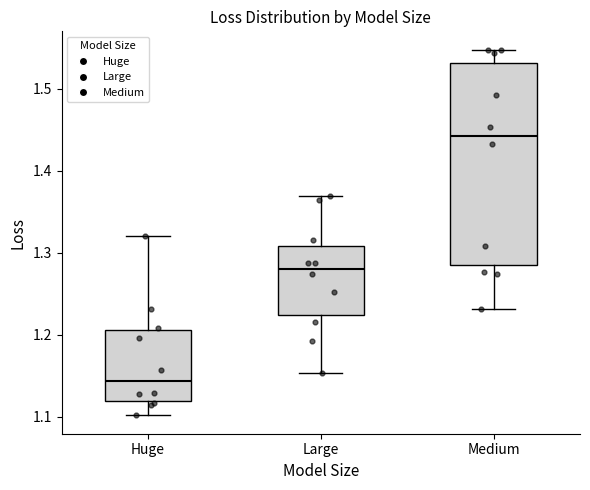

Reading left to right, transcribe this box plot: for each box, give where its median line is, the range the box spans, and where its two whiskers end, as read against the y-axis. The values are not printed on the chart, so give them approximately, as read against the axis.

Huge: median 1.14, box 1.12 to 1.21, whiskers 1.10 to 1.32
Large: median 1.28, box 1.22 to 1.31, whiskers 1.15 to 1.37
Medium: median 1.44, box 1.28 to 1.53, whiskers 1.23 to 1.55